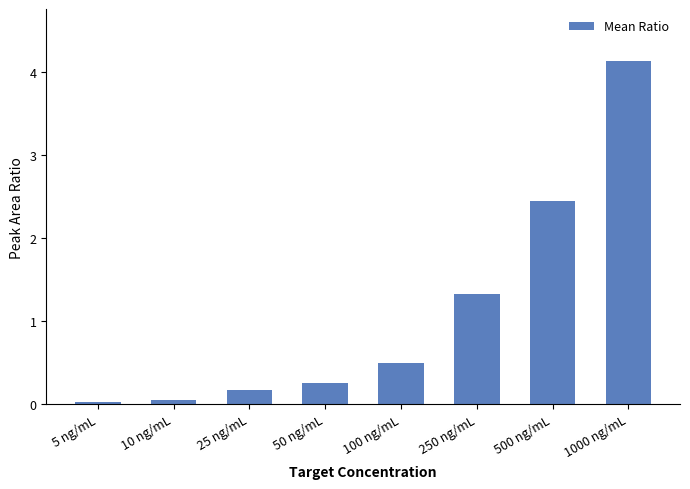

What is the greatest value displayed?

4.1